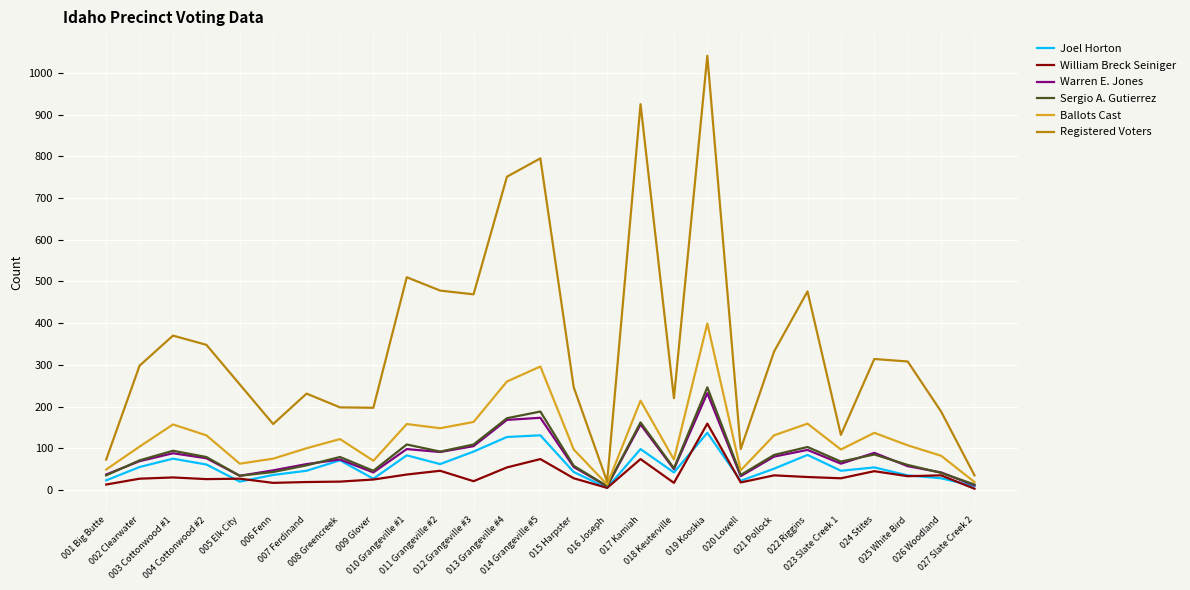

At how many categories does at least one series exceed 774?

3